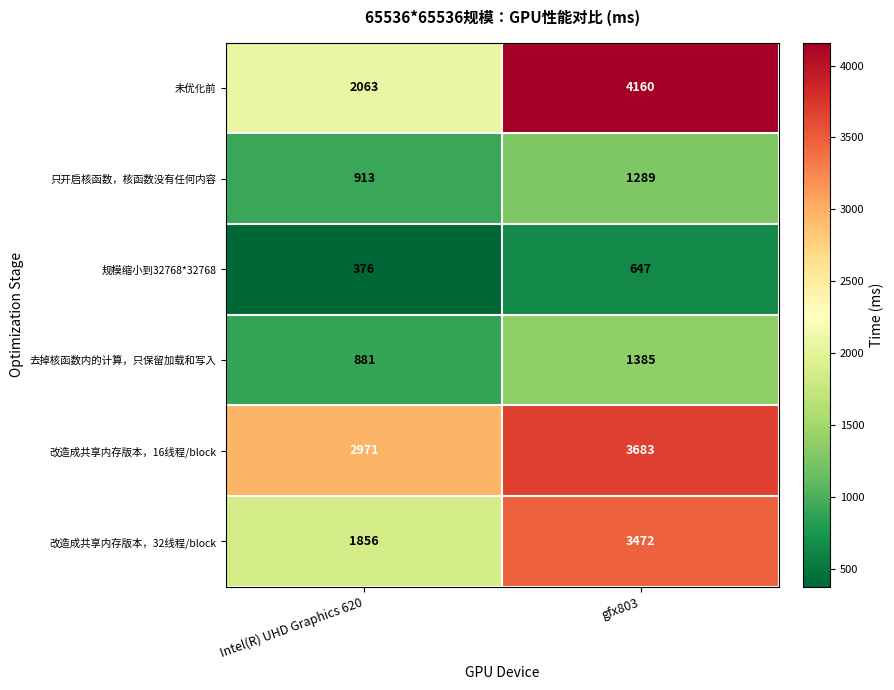

What is the sum of all 去掉核函数内的计算，只保留加载和写入 values?

2266